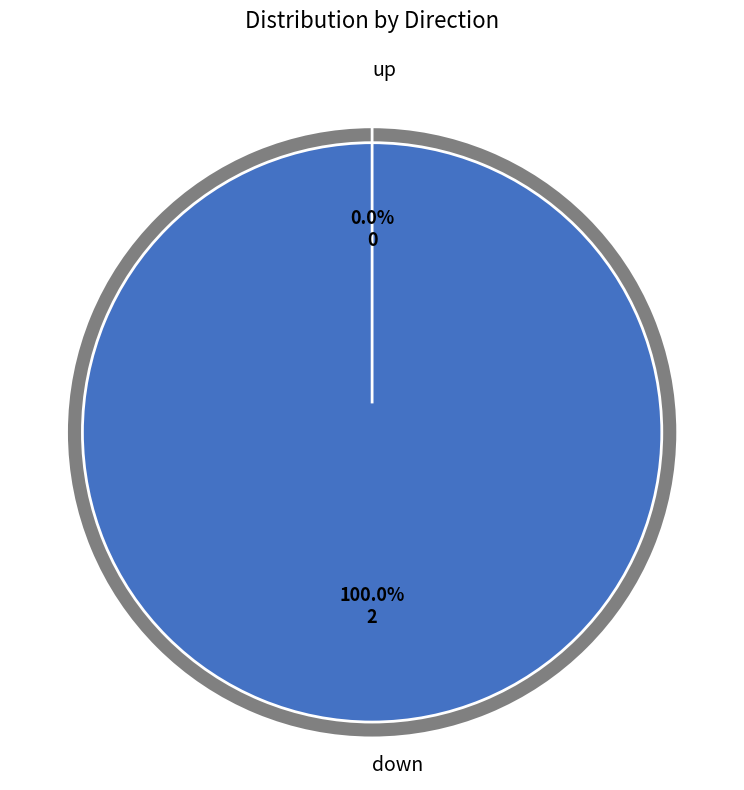

Which slice is the largest?

down